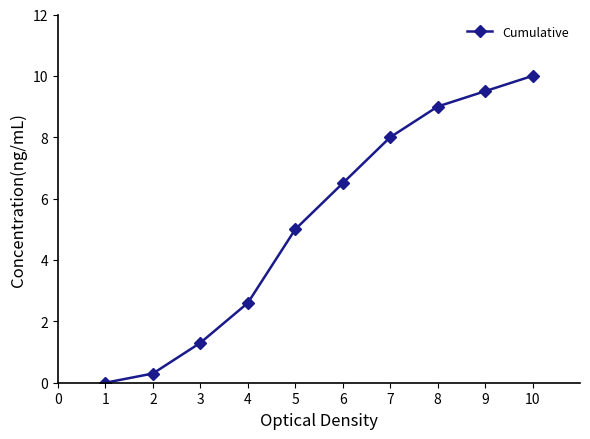

Does the chart have visible grid lines?

No